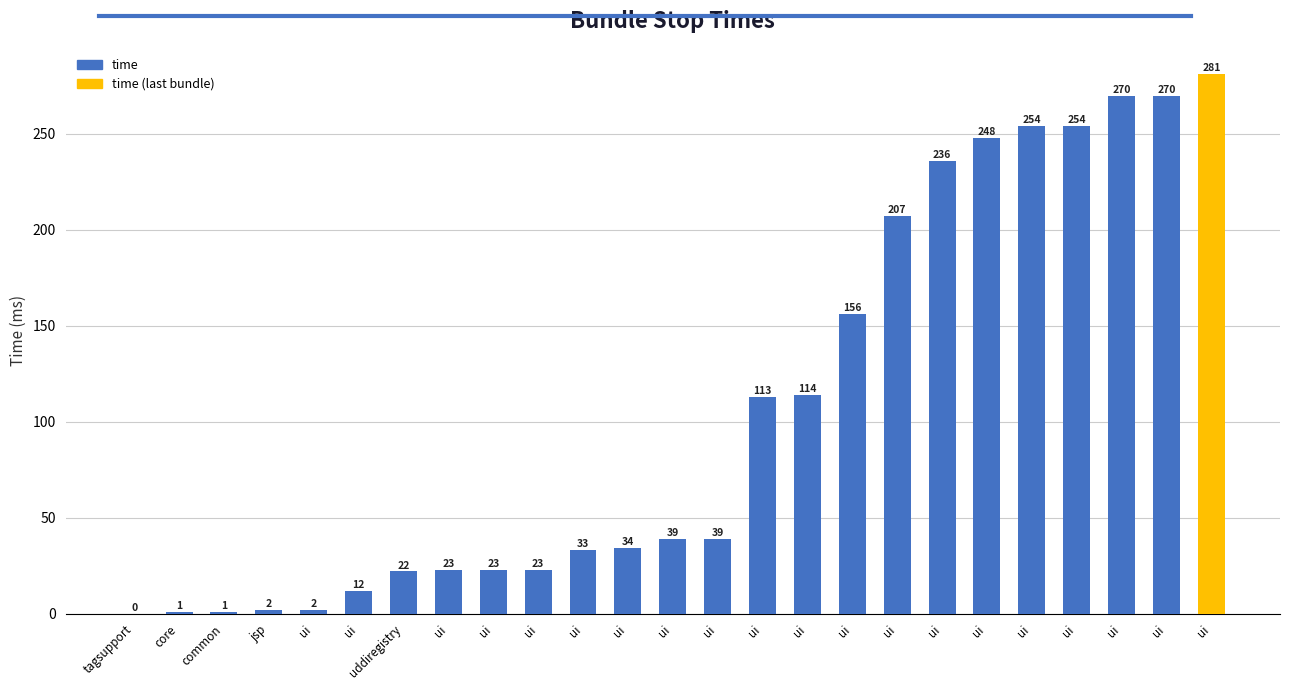

What is the average value?

106